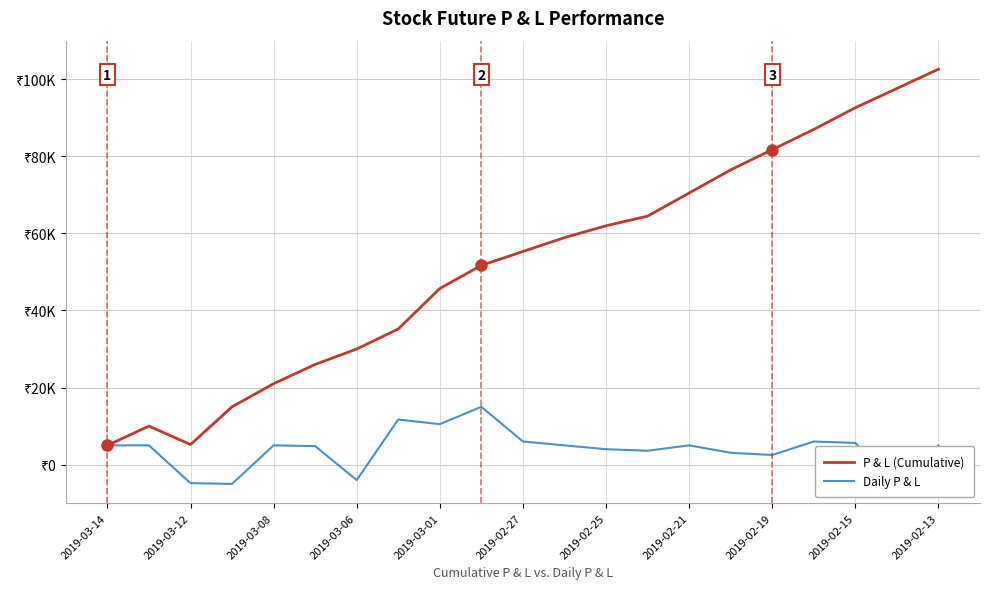

In P & L (Cumulative), how many points are lower than both neighbors (excluding endpoints)?

1